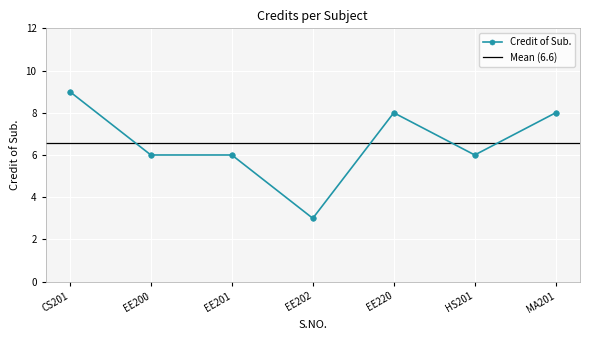

What is the minimum value shown in the chart?

3